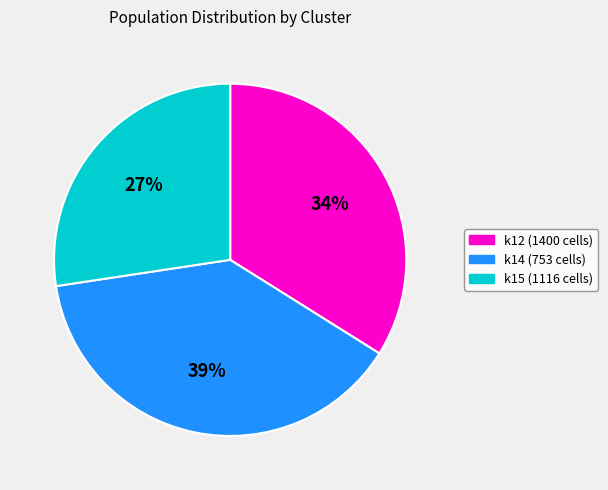

Approximately how many times larger is the value at k14 (753 cells) compared to k15 (1116 cells)?

1.4